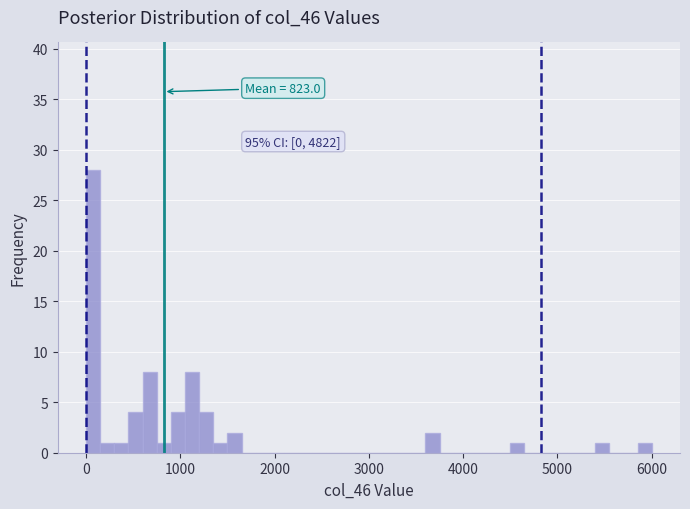

Around what value on the x-axis is the tallest bar? Give the approximate position of its centre, as read against the axis.

100